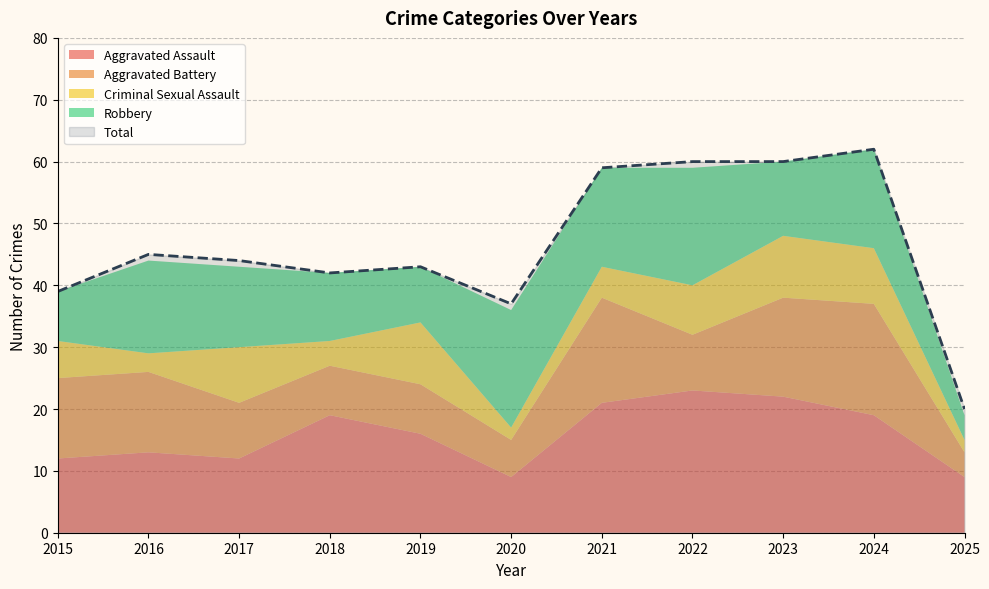

How many Criminal Sexual Assault values are between 3 and 9?

7